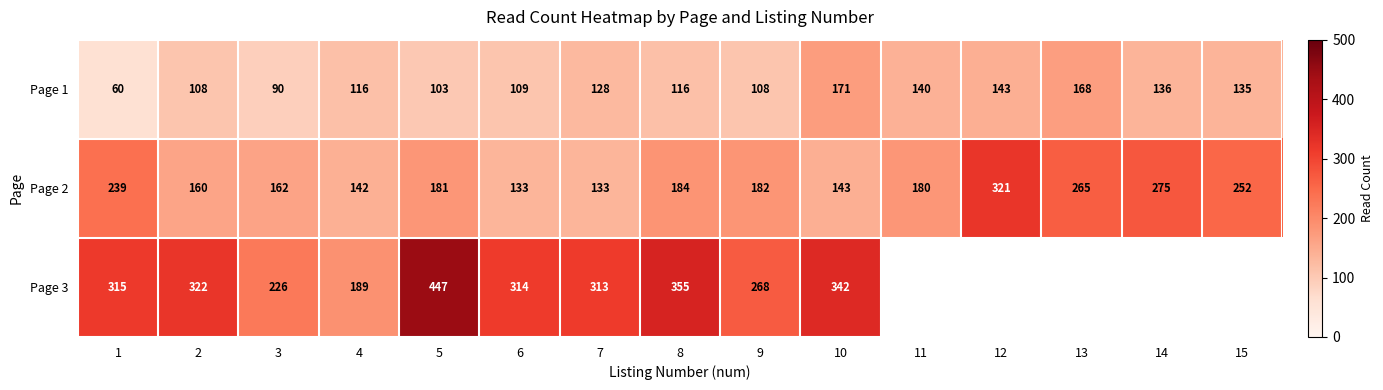

Between 13 and 4, which is larger?

13